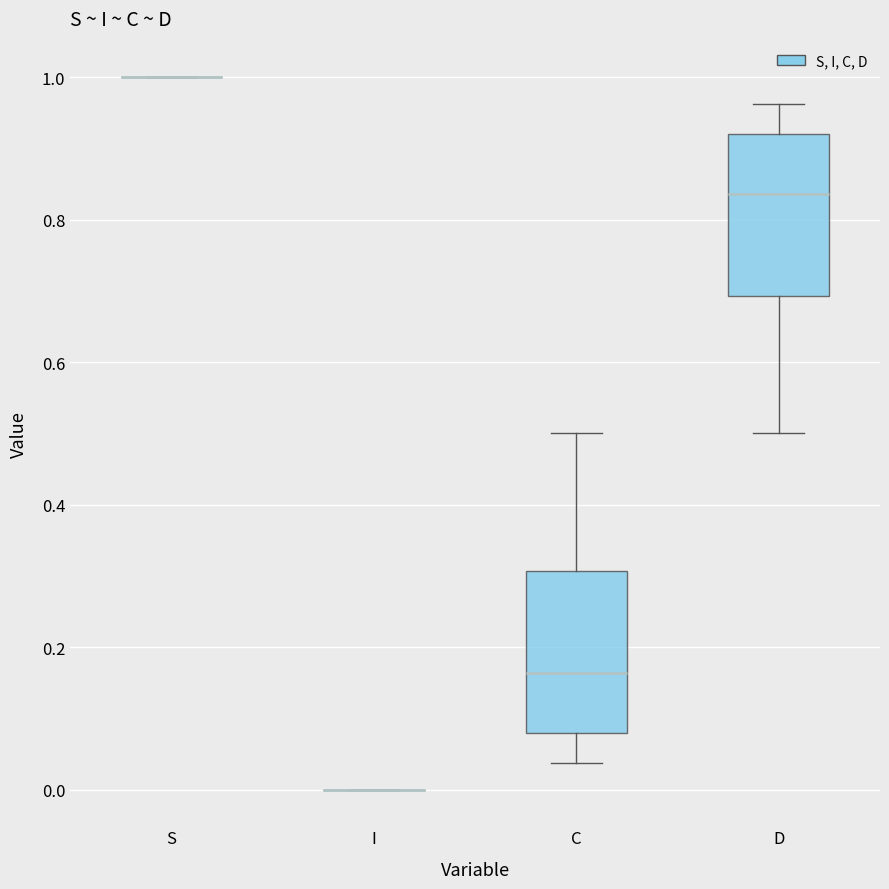

Reading left to right, transcribe this box plot: for each box, give where its median line is, the range the box spans, and where its two whiskers end, as read against the y-axis. The values are not printed on the chart, so give them approximately, as read against the axis.

S: box collapsed to a line at 1.00, whiskers 1.00 to 1.00
I: box collapsed to a line at 0.00, whiskers 0.00 to 0.00
C: median 0.16, box 0.08 to 0.30, whiskers 0.04 to 0.50
D: median 0.84, box 0.70 to 0.92, whiskers 0.50 to 0.96